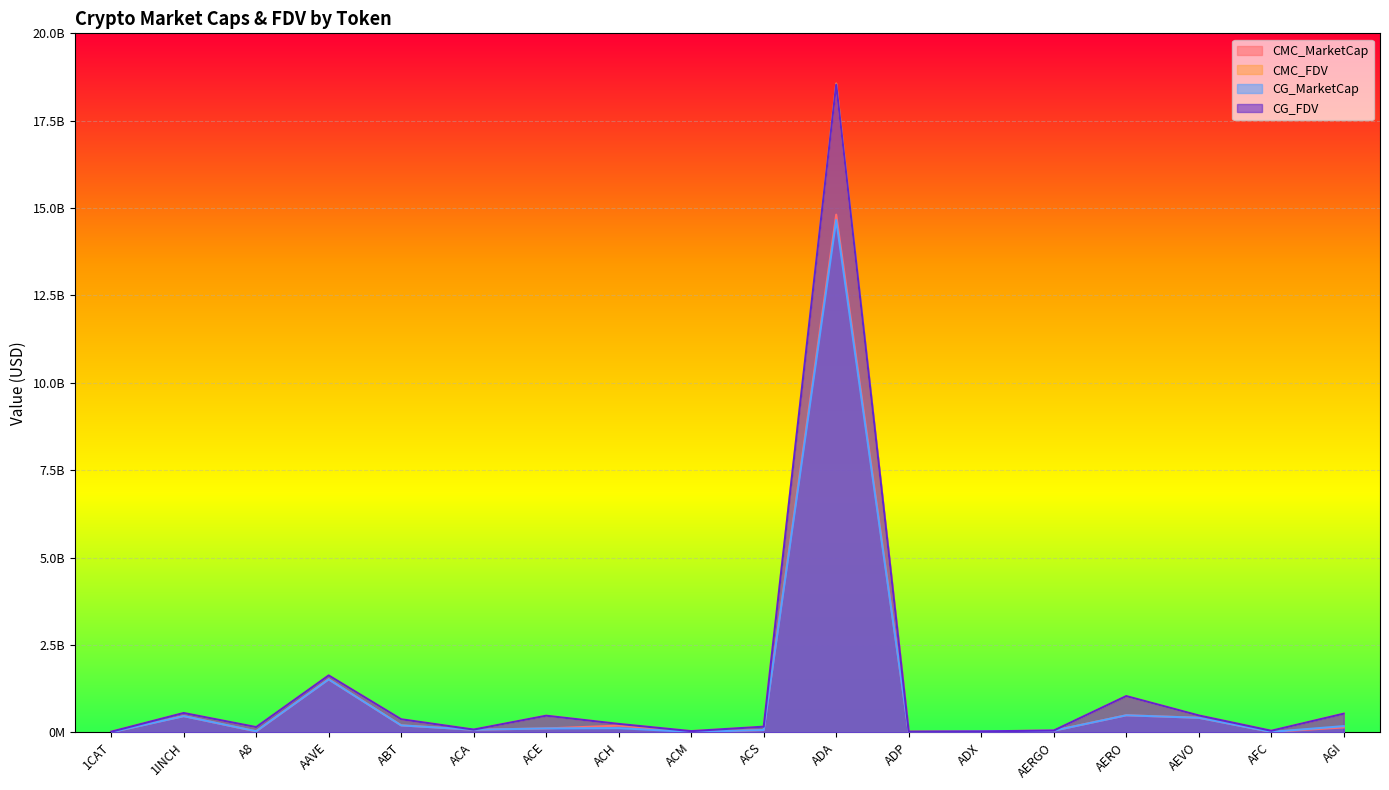

True or false: CMC_FDV and CMC_MarketCap intersect in this chart.

False